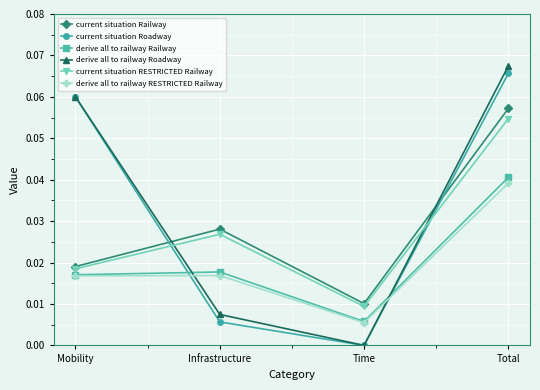

Which series ends up on top after the final intersection of current situation Roadway and current situation RESTRICTED Railway?

current situation Roadway